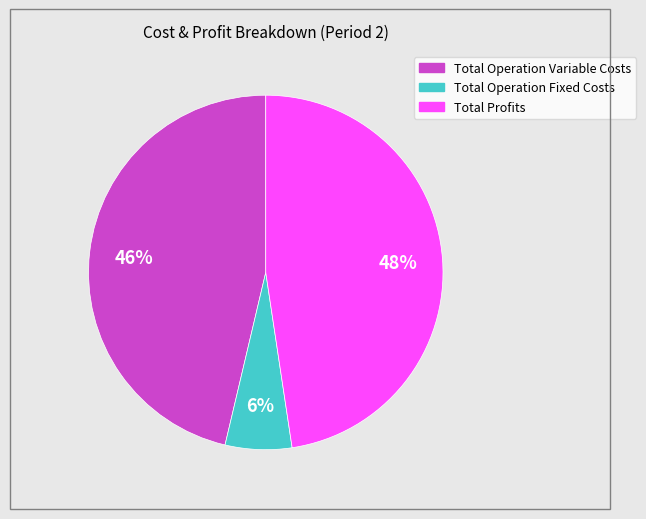

To the nearest percent, what is the average slice percentage?

33%